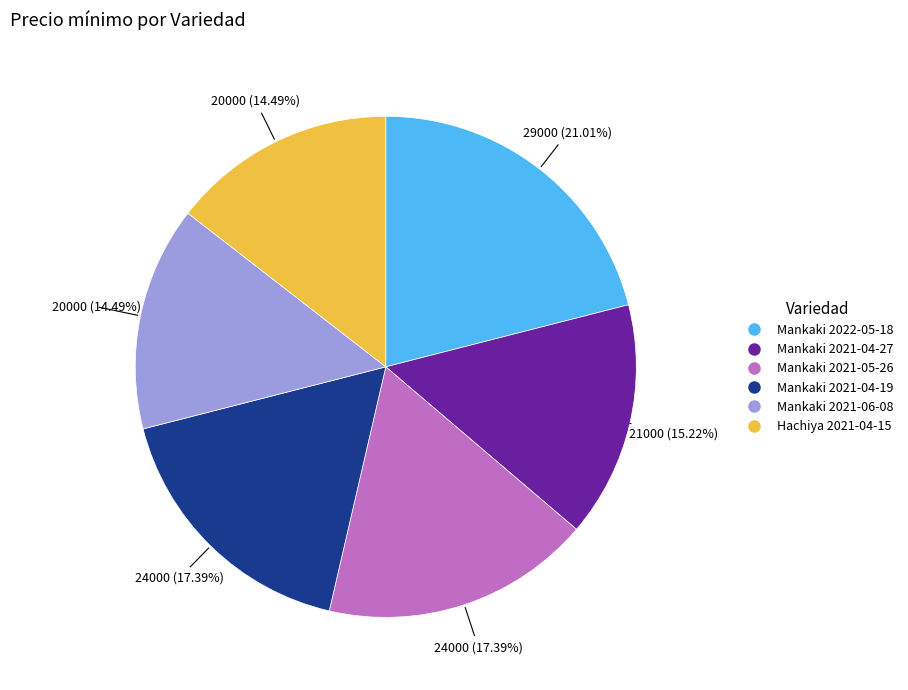

Count the number of slices in the pie.

6